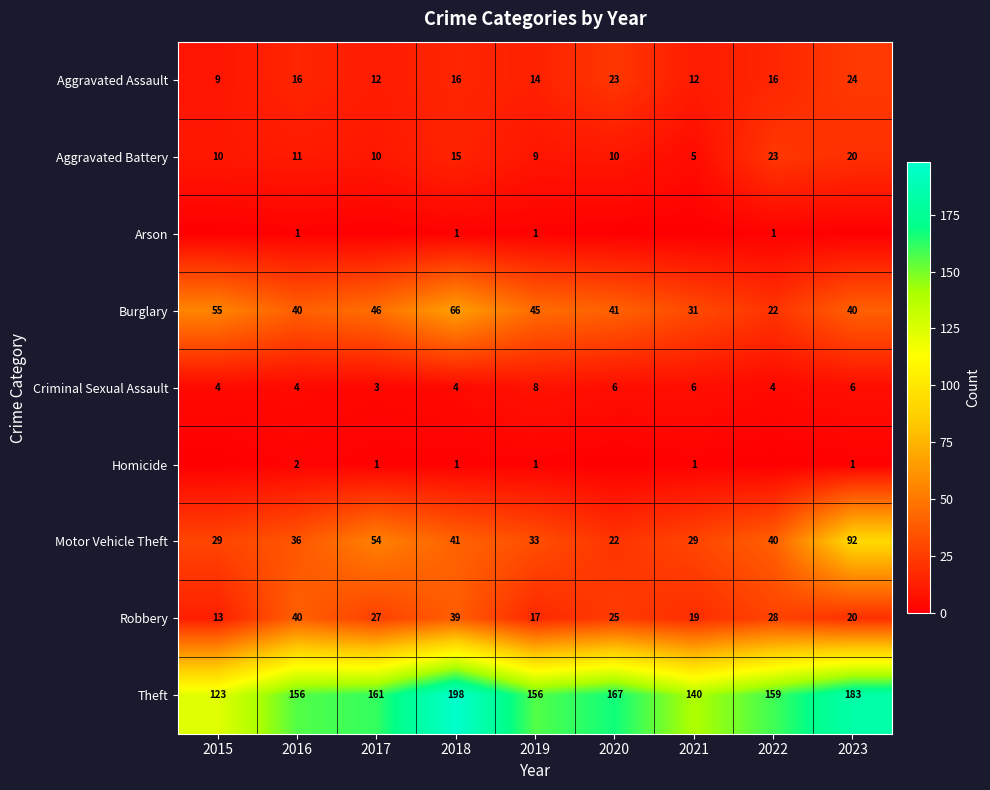

How many data points in Criminal Sexual Assault are less than 4?

1